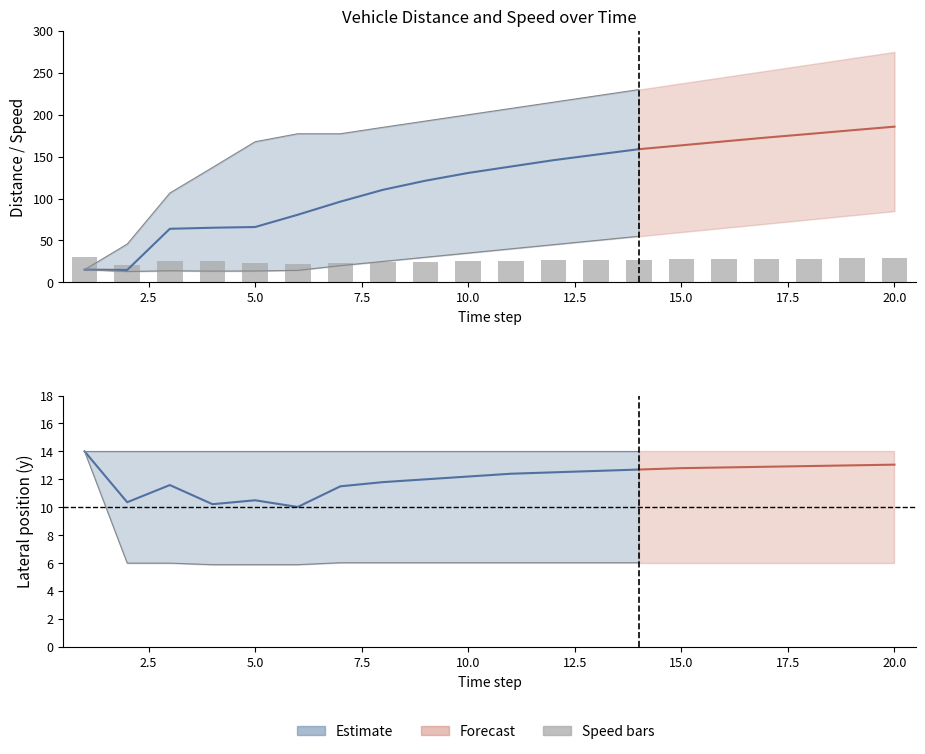

True or false: the data shows 34.6 at 20.0.

False